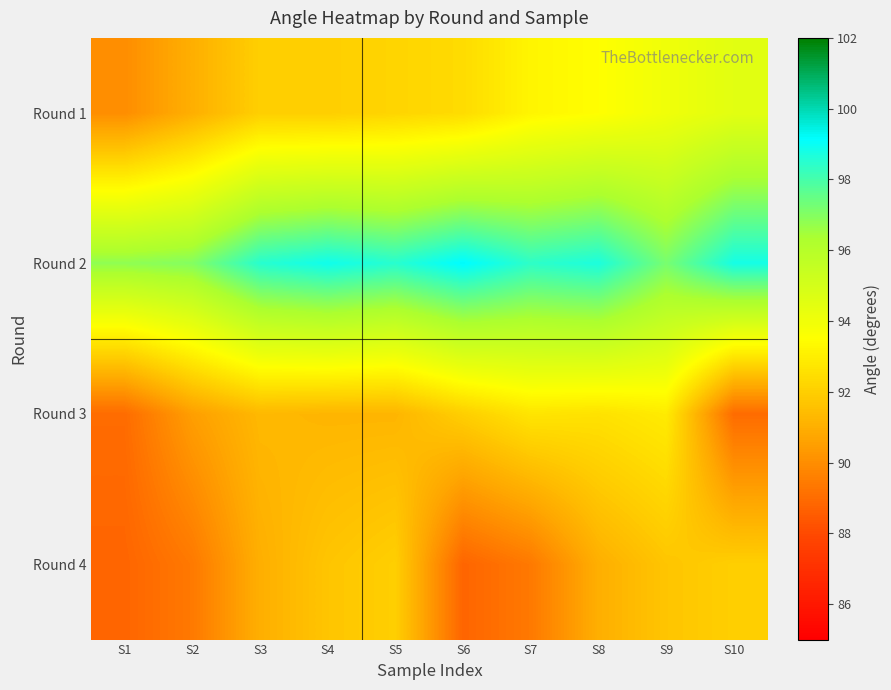

What is the greatest value displayed?

99.2